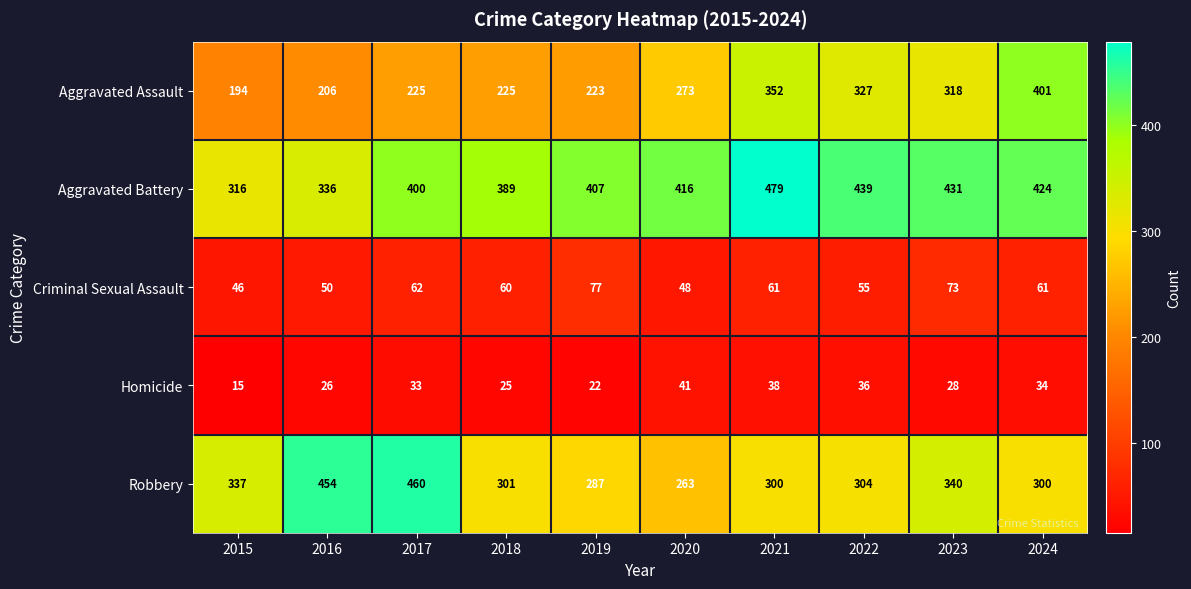

Read the Robbery value at 2020, to the nearest 50.

250